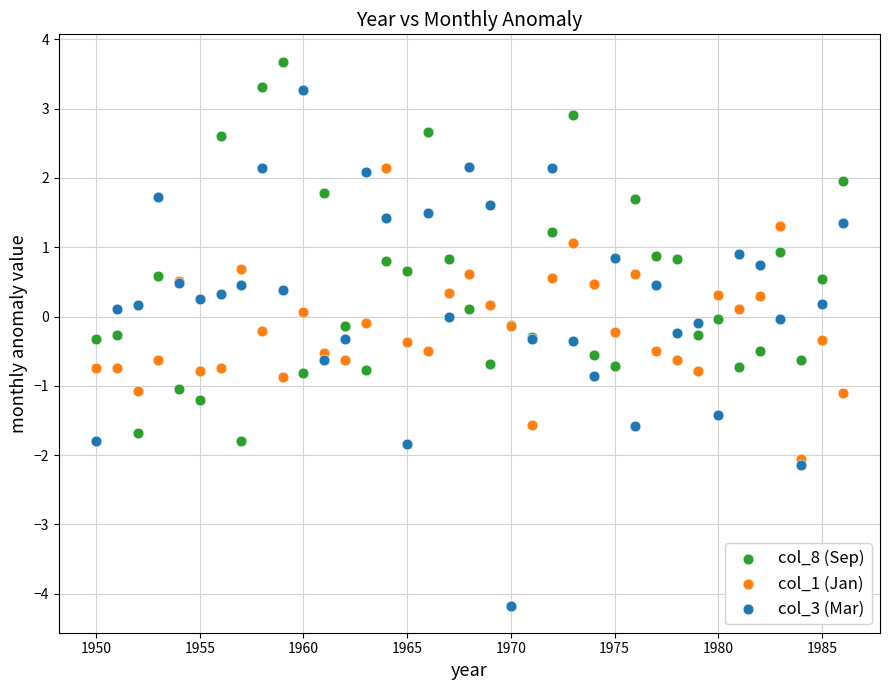

What are all the series names shown in the legend?

col_8 (Sep), col_1 (Jan), col_3 (Mar)